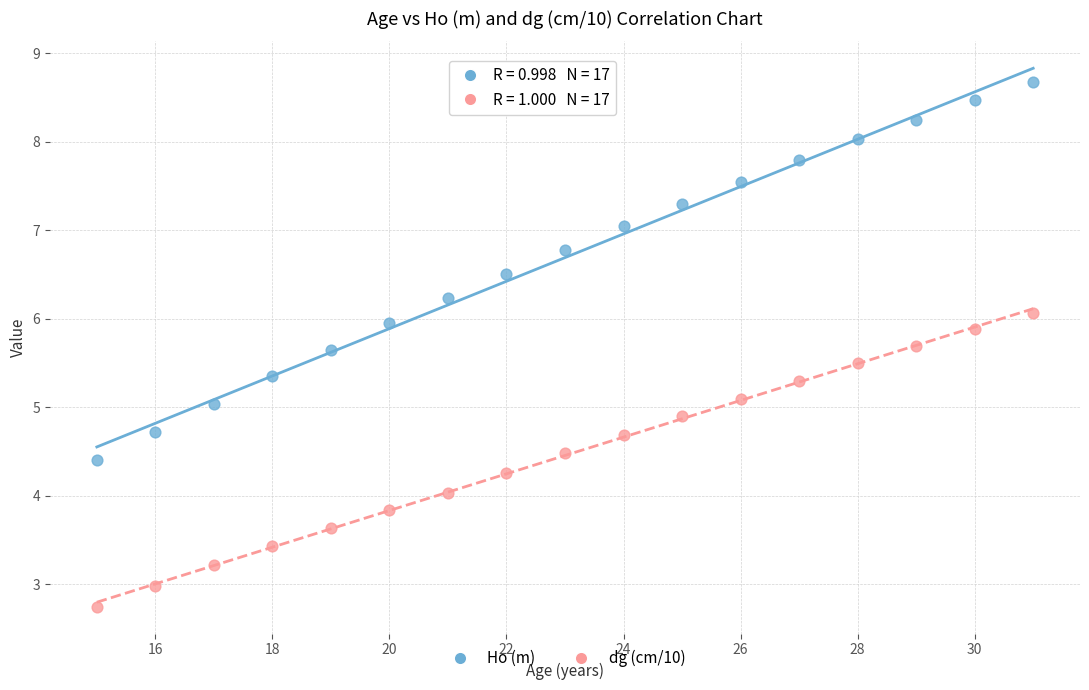

Which series contains the lowest Y value?

dg (cm/10)